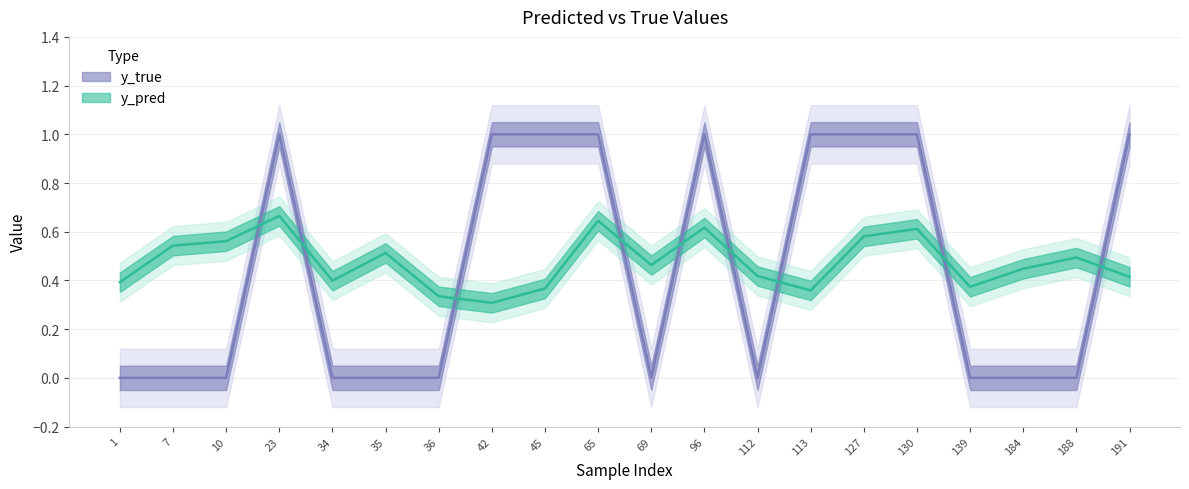

In y_pred, how many points are higher than both neighbors (excluding endpoints)?

6